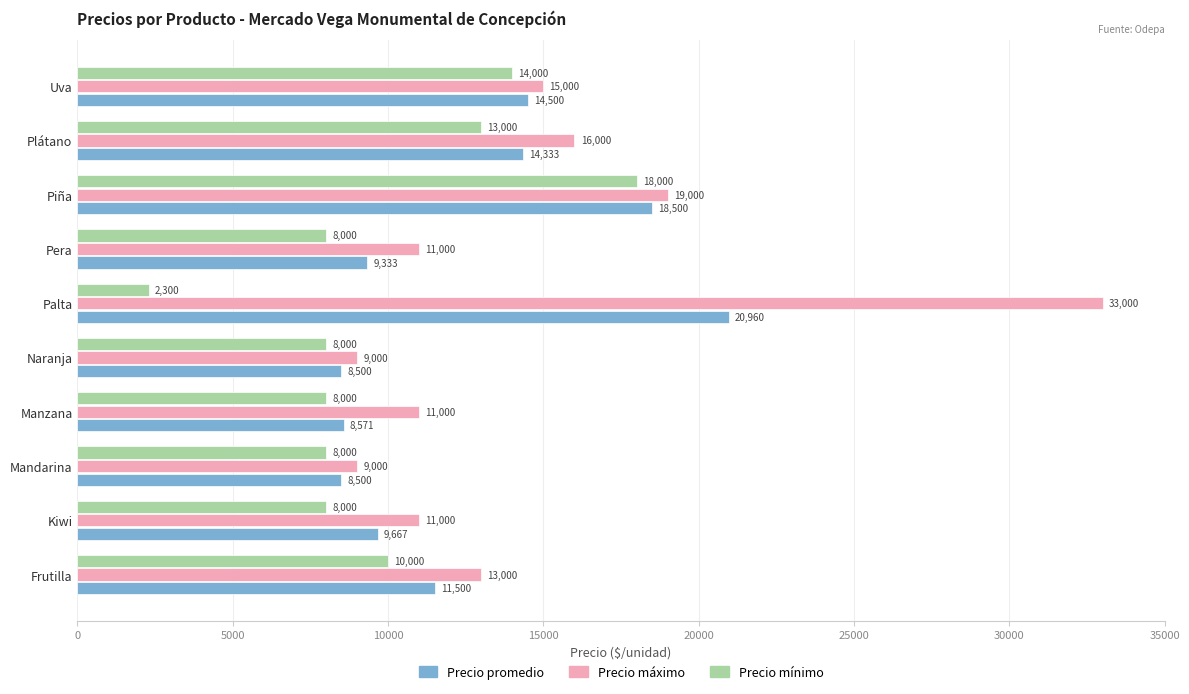

Which series changed the most between Frutilla and Uva?

Precio mínimo